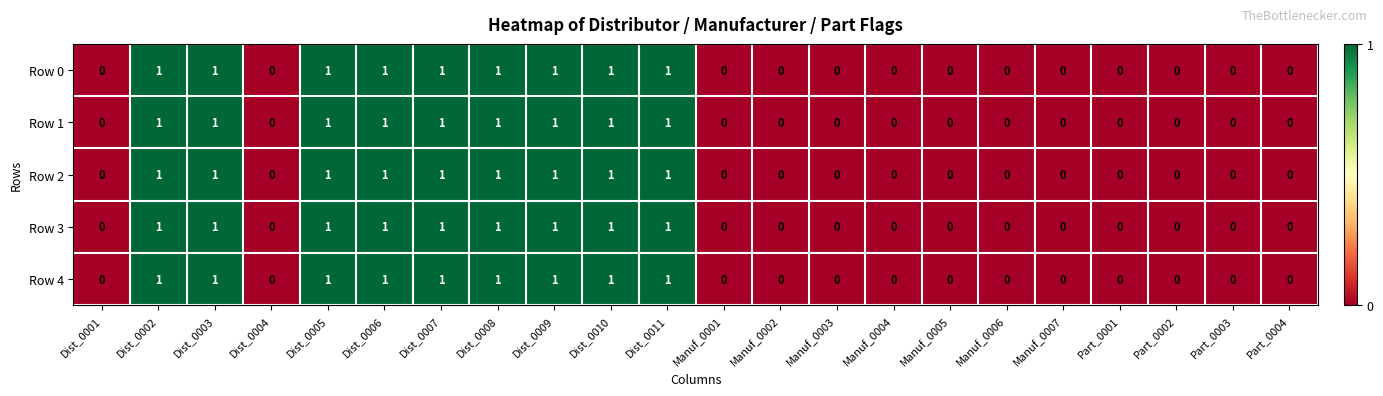

The value of Row 2 at Manuf_0004 is -1. True or false?

False